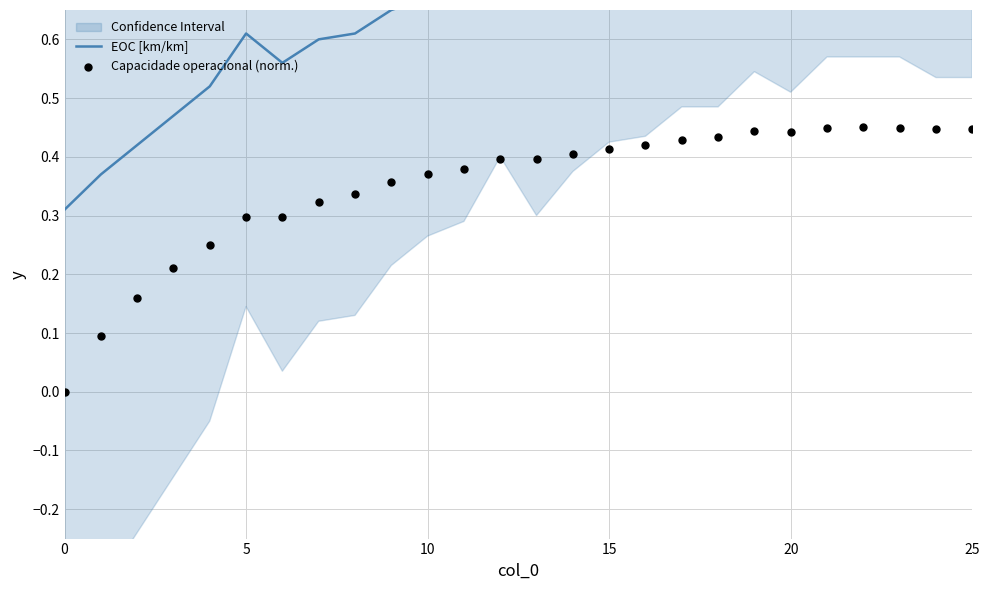

At how many categories does at least one series exceed 0?

26